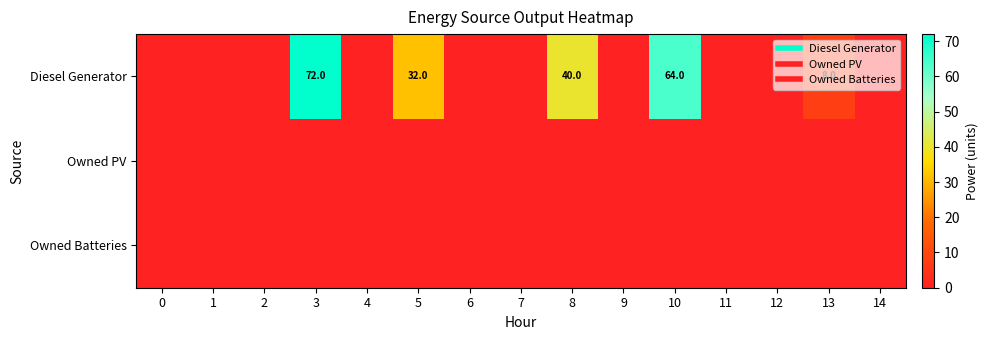

Which series has the largest range (max minus min)?

Diesel Generator